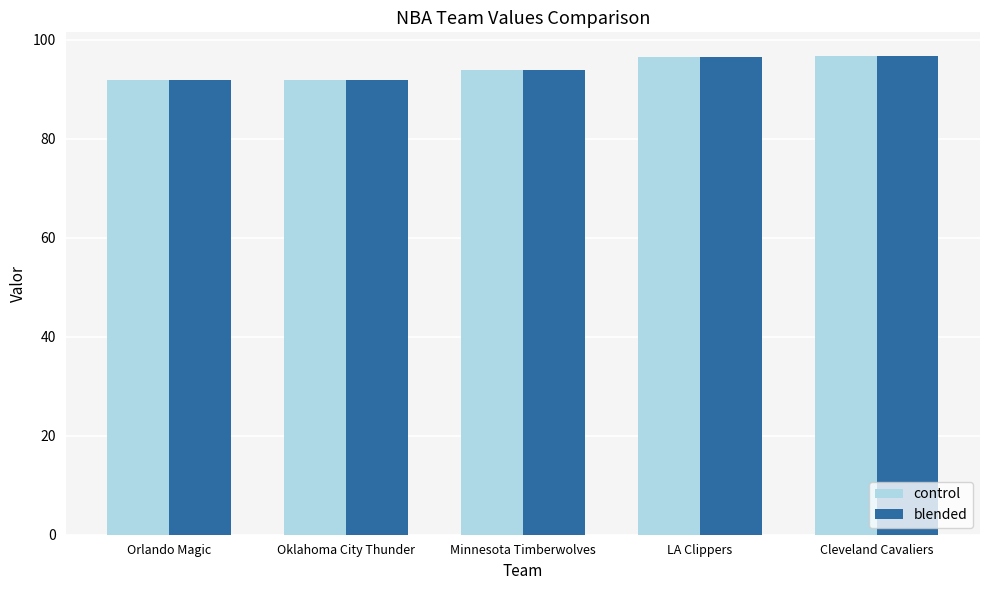

Is the value of blended at Oklahoma City Thunder greater than the value of control at Cleveland Cavaliers?

No